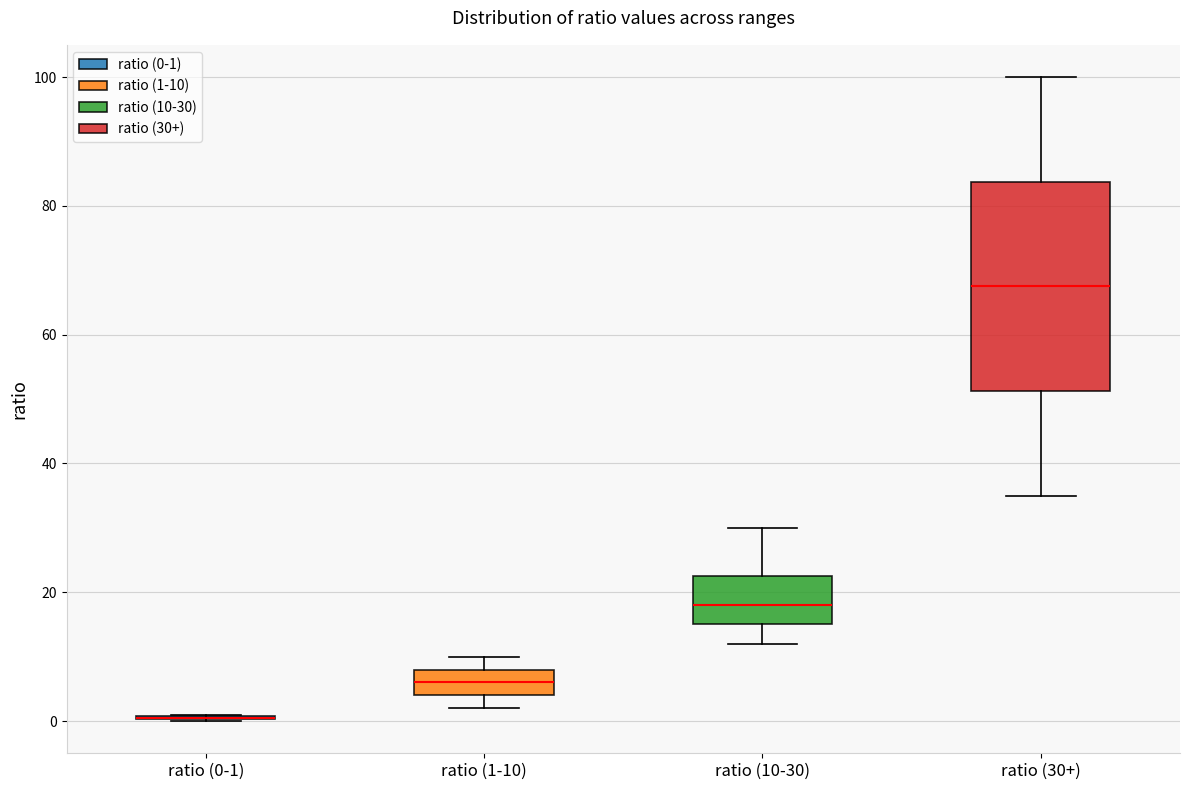

Reading left to right, transcribe this box plot: for each box, give where its median line is, the range the box spans, and where its two whiskers end, as read against the y-axis. The values are not printed on the chart, so give them approximately, as read against the axis.

ratio (0-1): box collapsed to a line at 0, whiskers 0 to 2
ratio (1-10): median 6, box 4 to 8, whiskers 2 to 10
ratio (10-30): median 18, box 16 to 22, whiskers 12 to 30
ratio (30+): median 68, box 52 to 84, whiskers 36 to 100